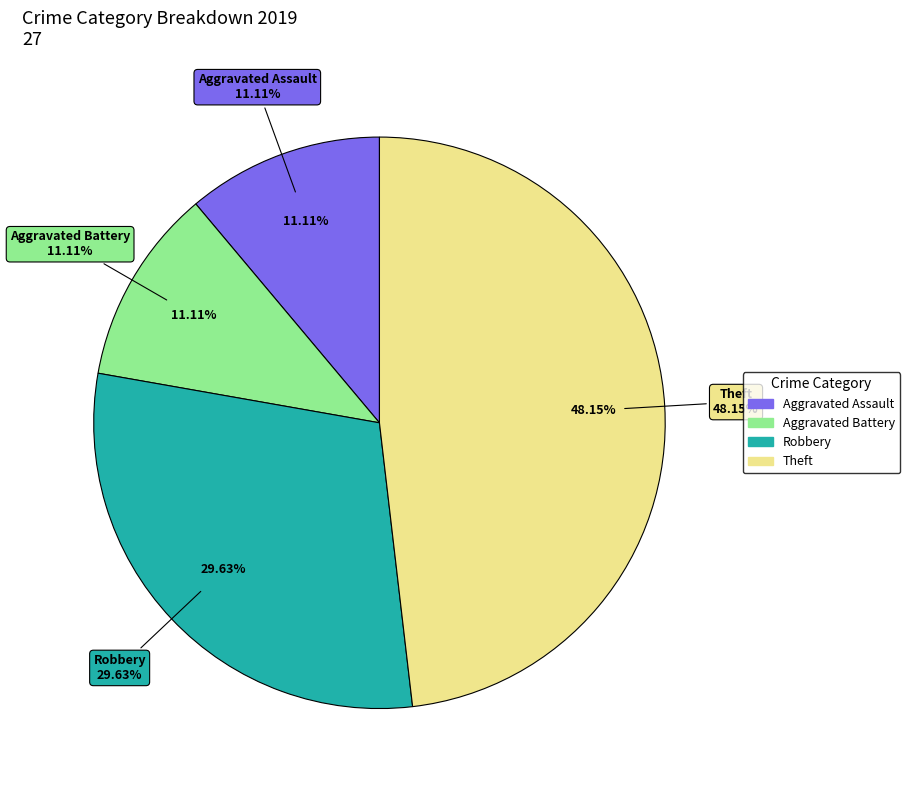

Does Aggravated Assault represent more than half of the total?

No